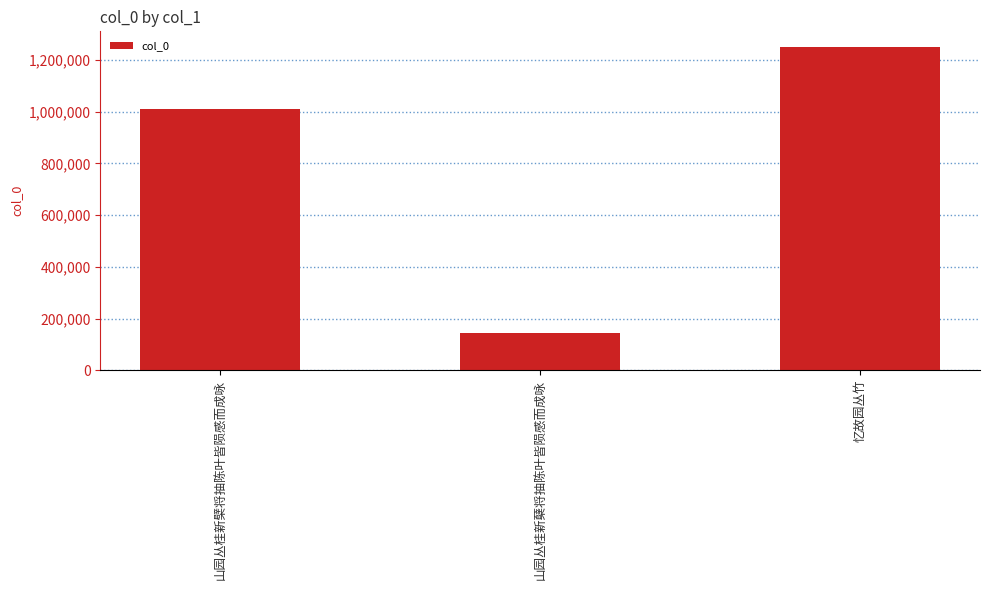

How many values are below 1010423?

1